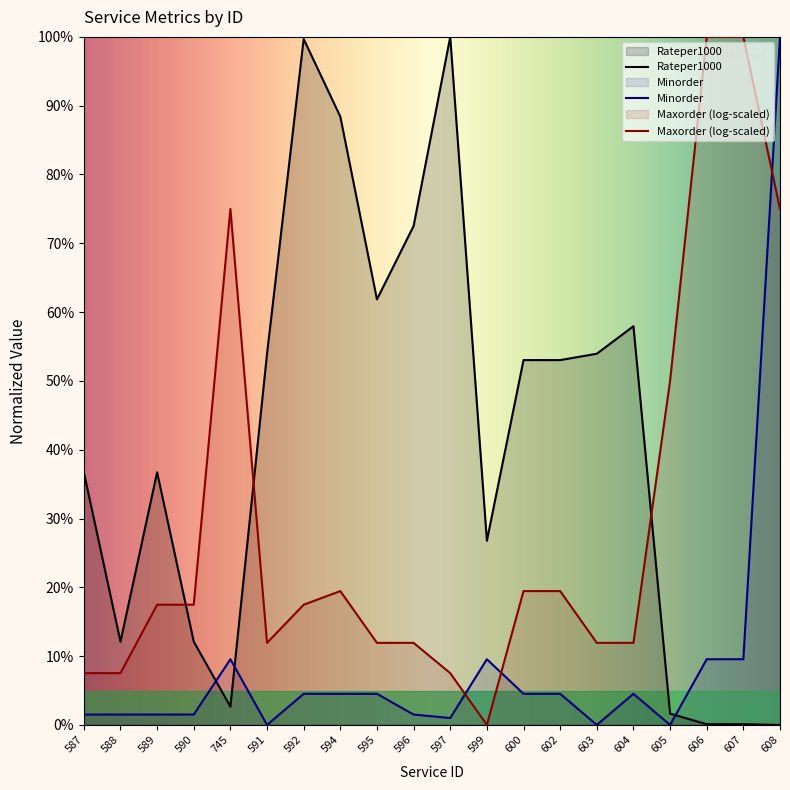

What is the total value across all series at 745?

87.2